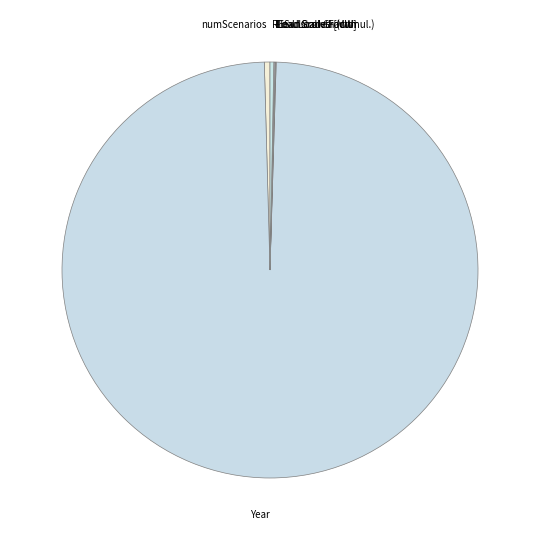

True or false: Year accounts for 92% of the total.

False